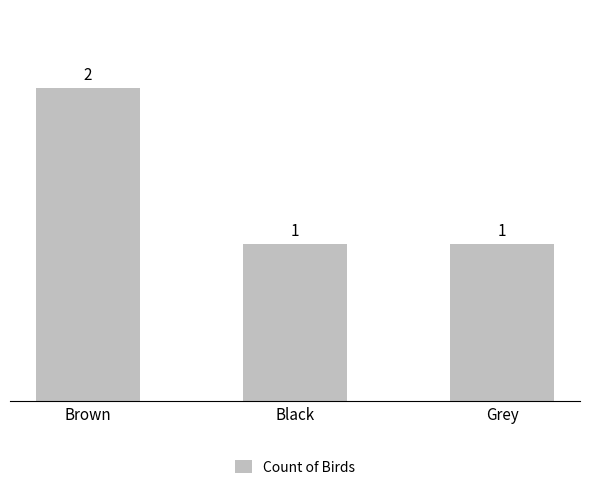

Is it true that the value at Grey is 1?

True